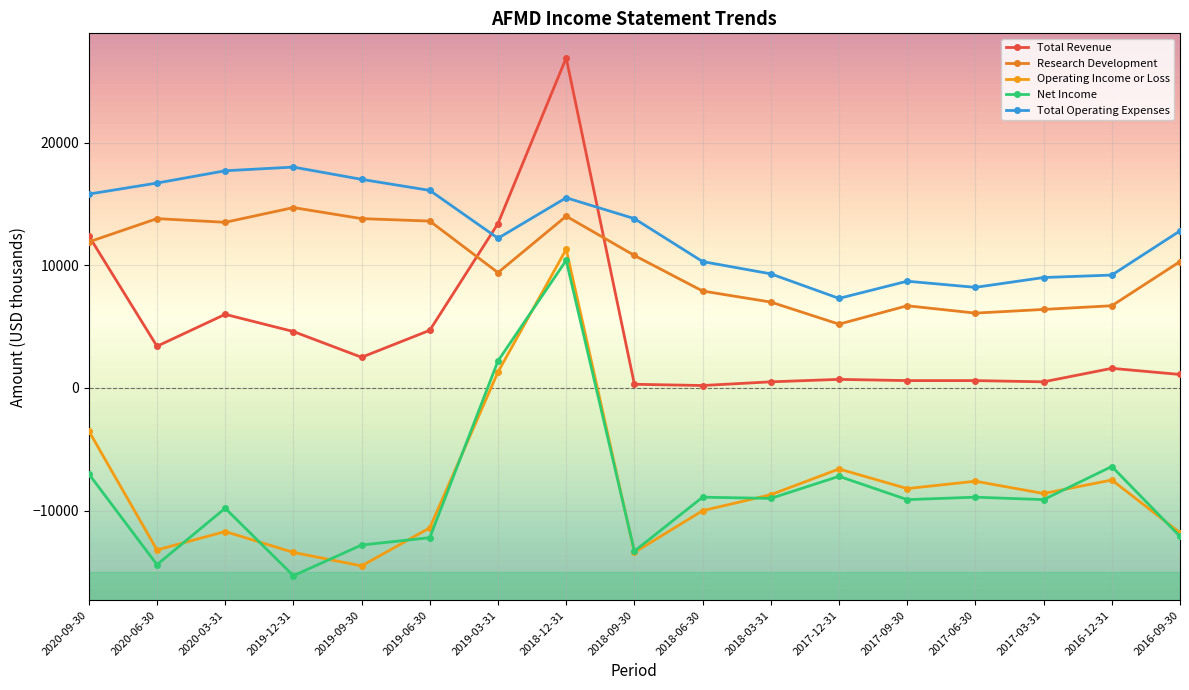

What is the label of the 11th point from the right?

2019-03-31